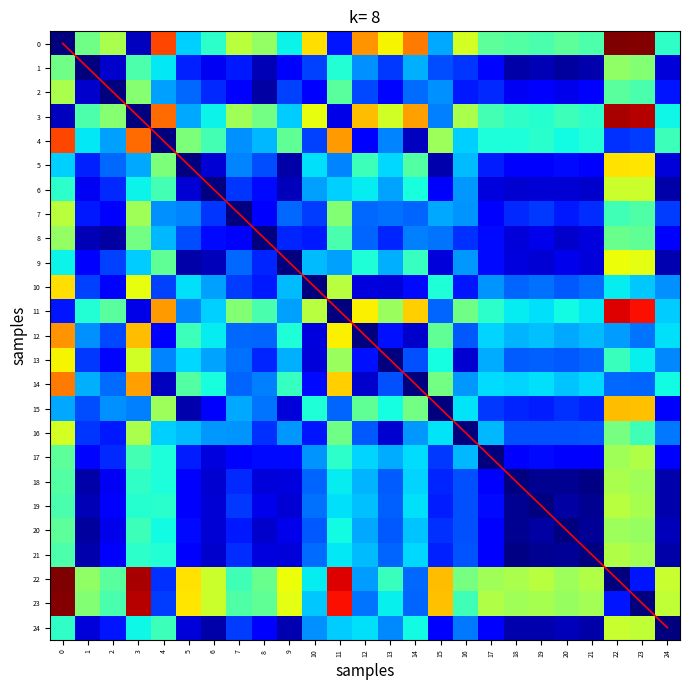

At 5, list the series in order from smallest to largest.

5, 9, 15, 6, 24, 19, 21, 18, 20, 17, 1, 8, 2, 11, 7, 3, 16, 0, 13, 10, 12, 14, 4, 23, 22, diagonal